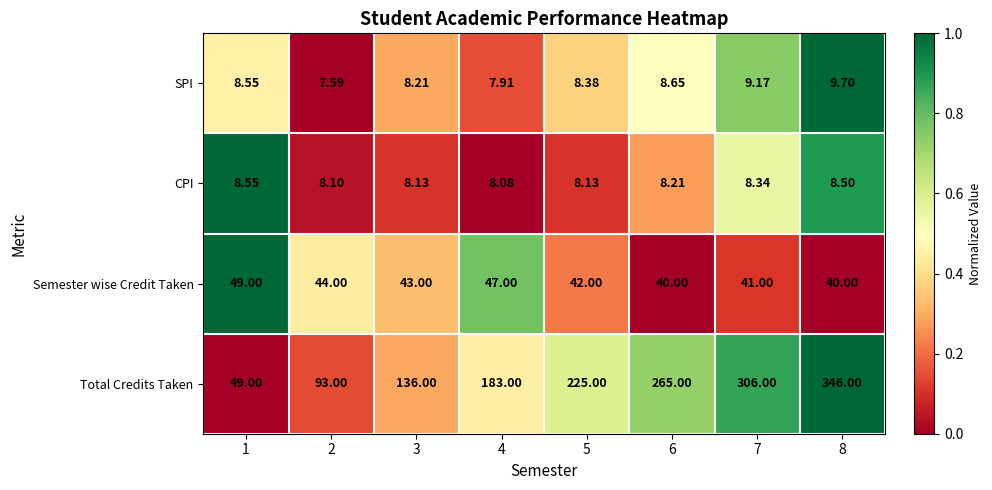

Which series has the largest total across all categories?

Total Credits Taken